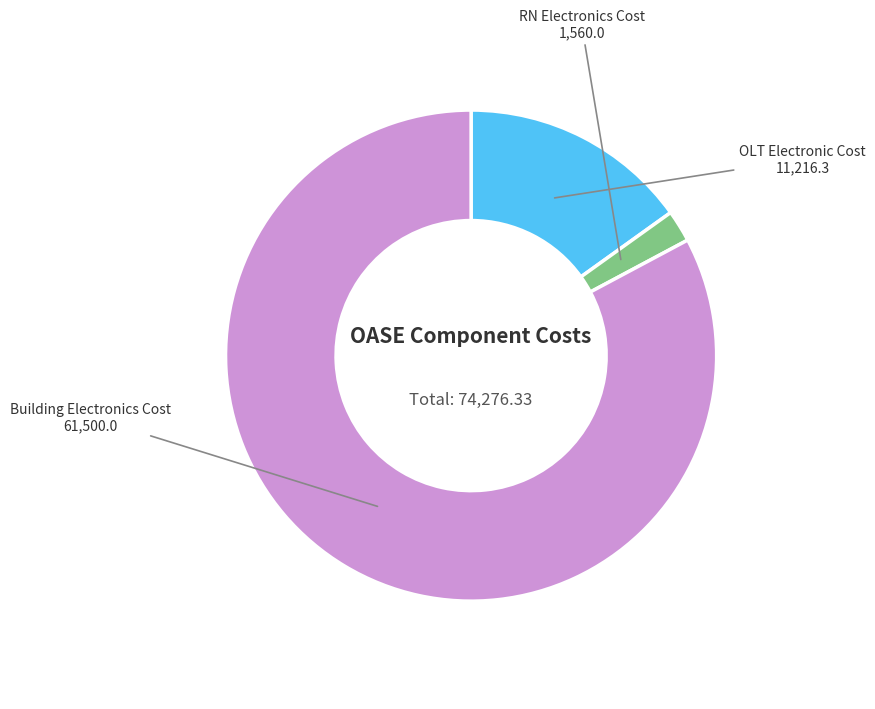

Does any single category account for the majority?

Yes